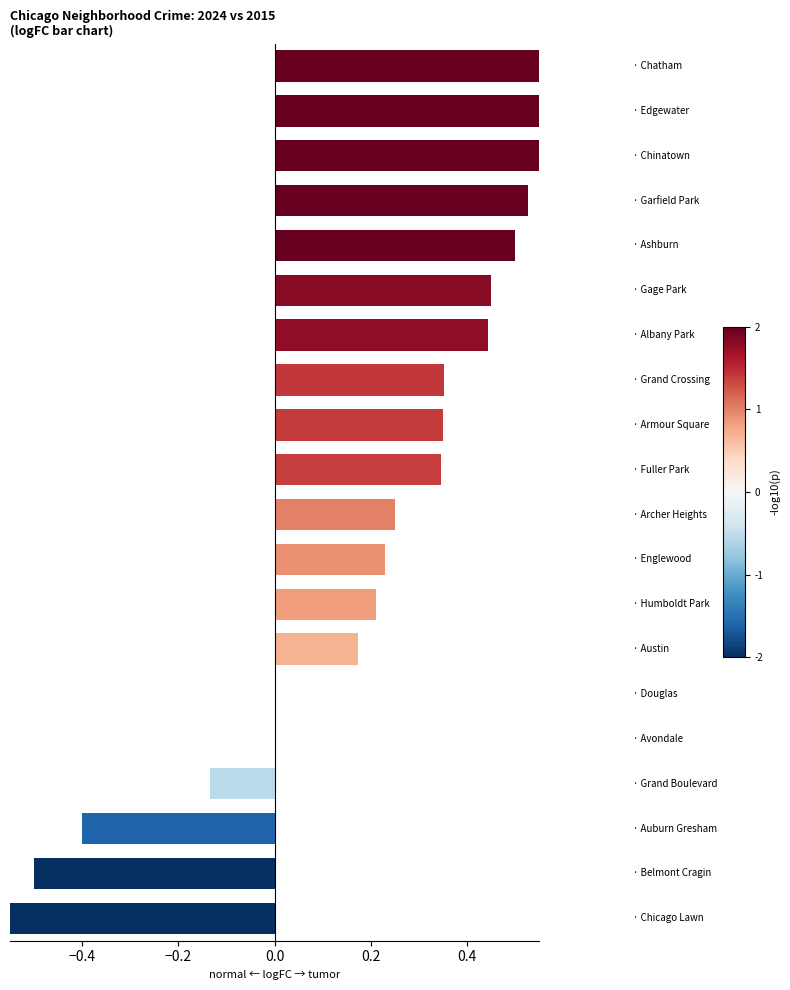

The chart shows a value of 0.2 at 12. True or false?

True